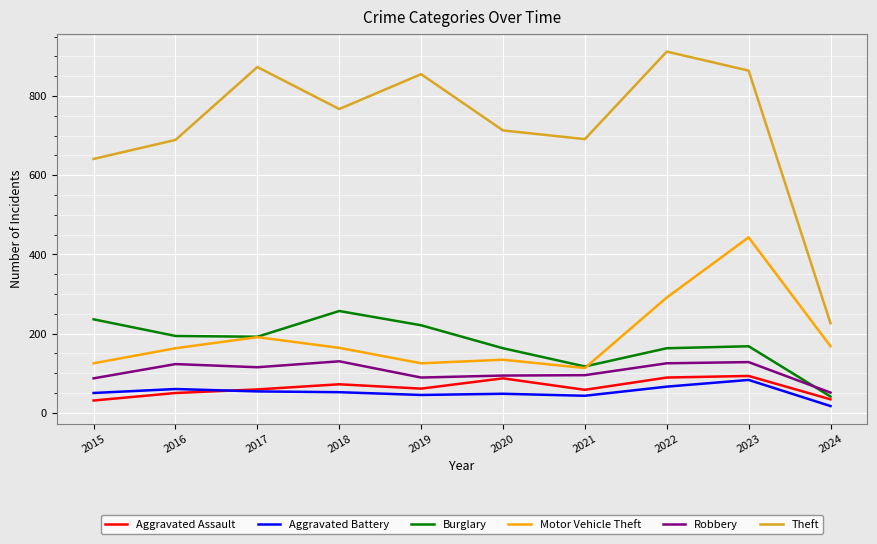

What is the difference between the highest and lowest values at 2015?

610